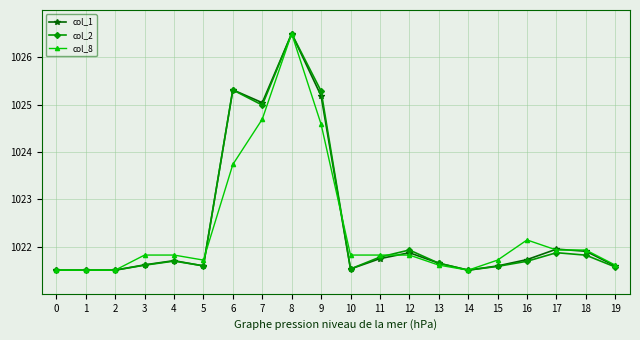

What value does the col_2 series have at 9?

1025.3